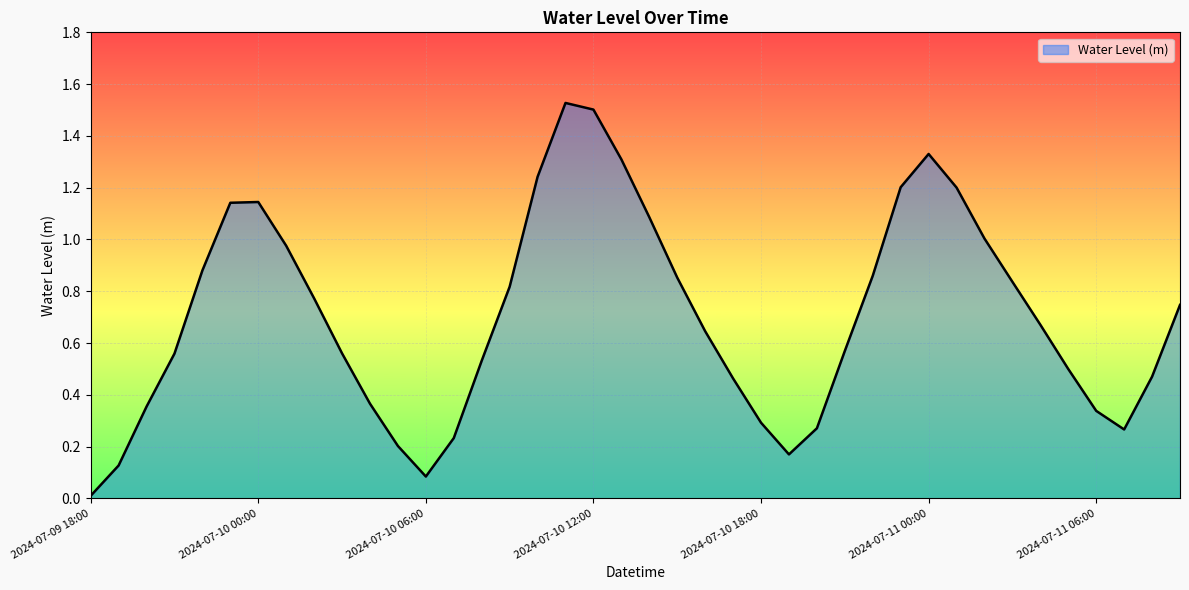

Reading left to right, transcribe all the data shown in this chart.

2024-07-09 18:00=0.0	2024-07-09 19:00=0.1	2024-07-09 20:00=0.4	2024-07-09 21:00=0.6	2024-07-09 22:00=0.9	2024-07-09 23:00=1.1	2024-07-10 00:00=1.1	2024-07-10 01:00=1.0	2024-07-10 02:00=0.8	2024-07-10 03:00=0.6	2024-07-10 04:00=0.4	2024-07-10 05:00=0.2	2024-07-10 06:00=0.1	2024-07-10 07:00=0.2	2024-07-10 08:00=0.5	2024-07-10 09:00=0.8	2024-07-10 10:00=1.2	2024-07-10 11:00=1.5	2024-07-10 12:00=1.5	2024-07-10 13:00=1.3	2024-07-10 14:00=1.1	2024-07-10 15:00=0.9	2024-07-10 16:00=0.6	2024-07-10 17:00=0.5	2024-07-10 18:00=0.3	2024-07-10 19:00=0.2	2024-07-10 20:00=0.3	2024-07-10 21:00=0.6	2024-07-10 22:00=0.9	2024-07-10 23:00=1.2	2024-07-11 00:00=1.3	2024-07-11 01:00=1.2	2024-07-11 02:00=1.0	2024-07-11 03:00=0.8	2024-07-11 04:00=0.7	2024-07-11 05:00=0.5	2024-07-11 06:00=0.3	2024-07-11 07:00=0.3	2024-07-11 08:00=0.5	2024-07-11 09:00=0.7